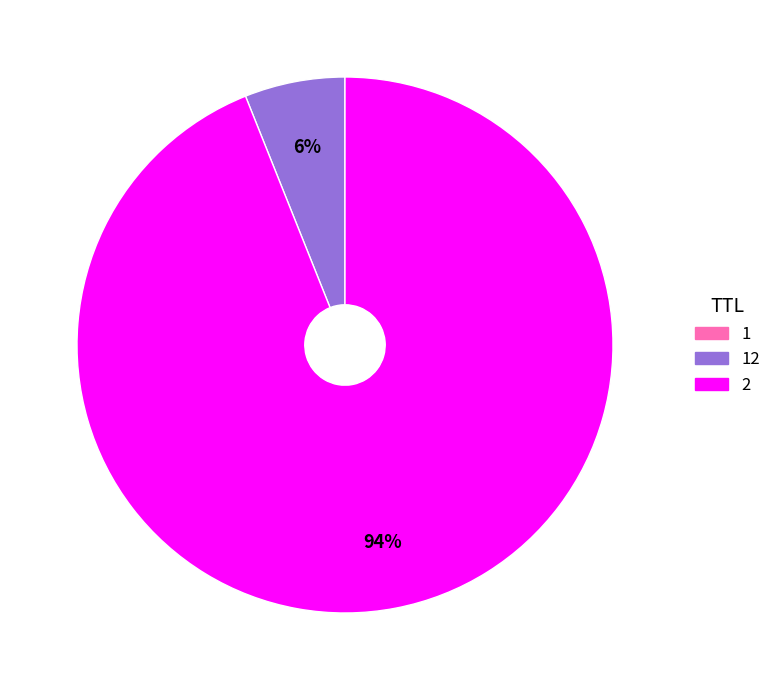

To the nearest percent, what portion does 2 represent?

94%